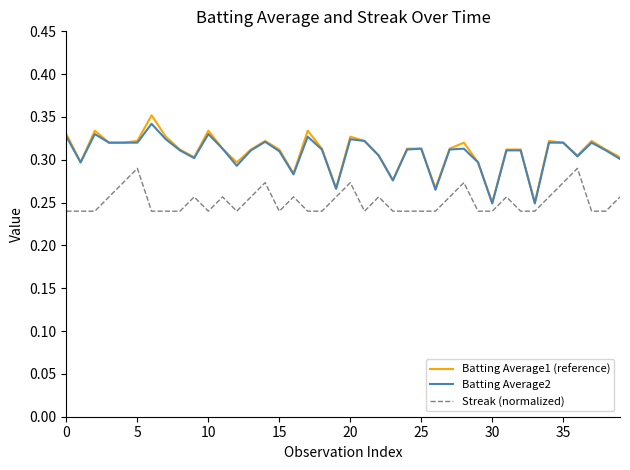

True or false: Batting Average2 and Streak (normalized) cross at least once.

False